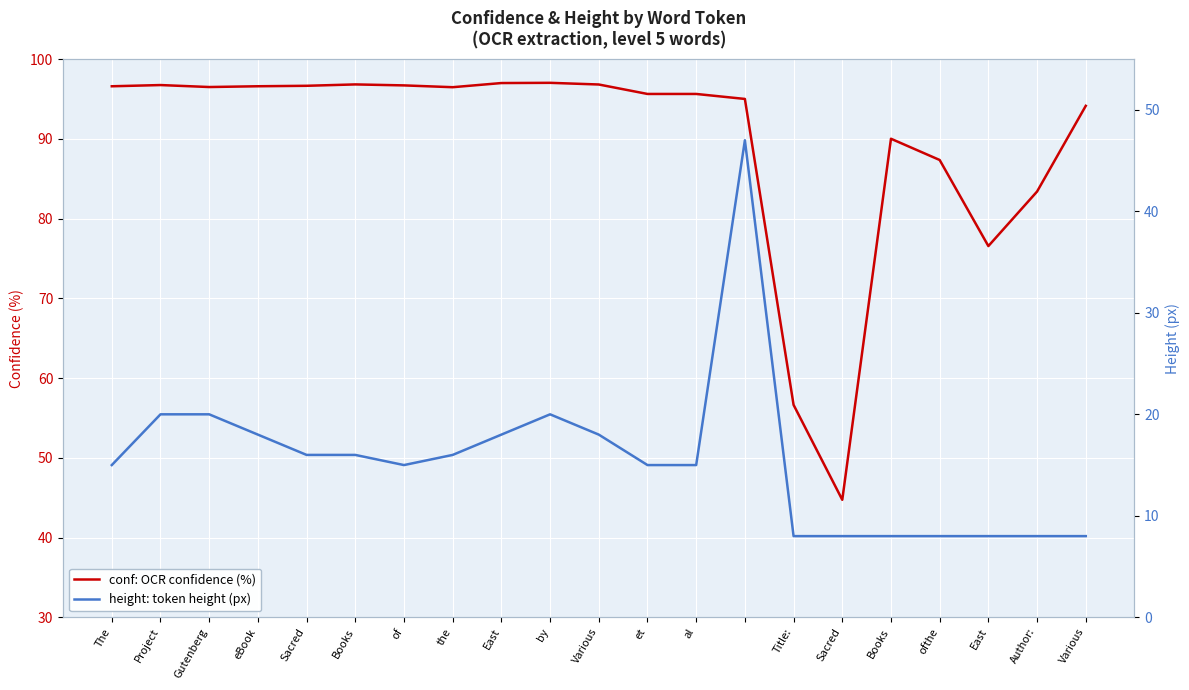

The value of height: token height (px) at al is 15.0. True or false?

True